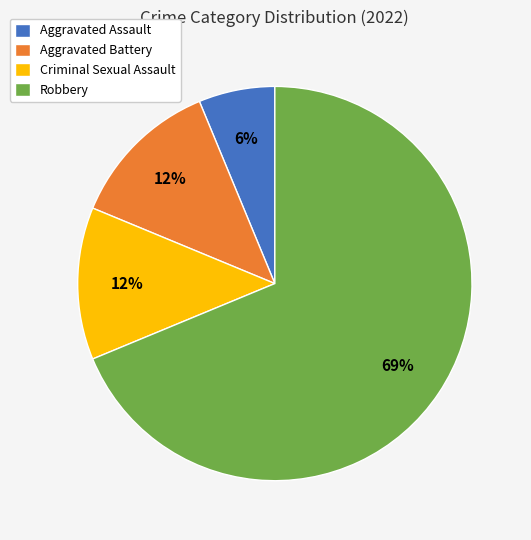

To the nearest percent, what percentage of the pie is Aggravated Assault?

6%